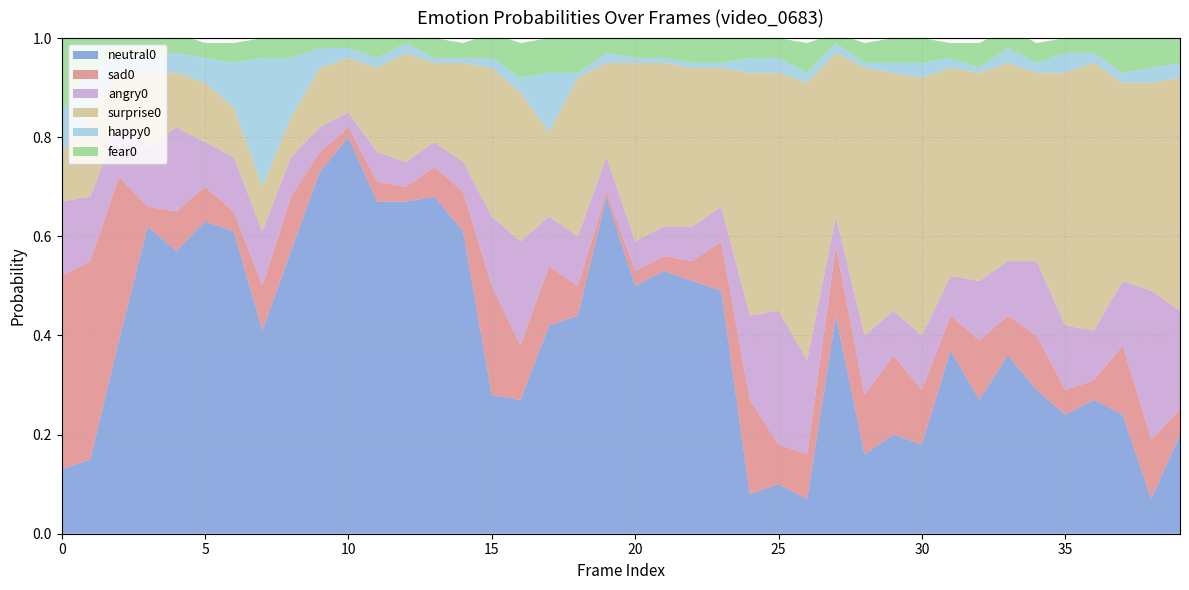

Reading right to left, extract all data points from this chart.

neutral0: 39=0.2	38=0.1	37=0.2	36=0.3	35=0.2	34=0.3	33=0.4	32=0.3	31=0.4	30=0.2	29=0.2	28=0.2	27=0.4	26=0.1	25=0.1	24=0.1	23=0.5	22=0.5	21=0.5	20=0.5	19=0.7	18=0.4	17=0.4	16=0.3	15=0.3	14=0.6	13=0.7	12=0.7	11=0.7	10=0.8	9=0.7	8=0.6	7=0.4	6=0.6	5=0.6	4=0.6	3=0.6	2=0.4	1=0.1	0=0.1
sad0: 39=0.1	38=0.1	37=0.1	36=0.0	35=0.1	34=0.1	33=0.1	32=0.1	31=0.1	30=0.1	29=0.2	28=0.1	27=0.1	26=0.1	25=0.1	24=0.2	23=0.1	22=0.0	21=0.0	20=0.0	19=0.0	18=0.1	17=0.1	16=0.1	15=0.2	14=0.1	13=0.1	12=0.0	11=0.0	10=0.0	9=0.0	8=0.1	7=0.1	6=0.0	5=0.1	4=0.1	3=0.0	2=0.3	1=0.4	0=0.4
angry0: 39=0.2	38=0.3	37=0.1	36=0.1	35=0.1	34=0.1	33=0.1	32=0.1	31=0.1	30=0.1	29=0.1	28=0.1	27=0.1	26=0.2	25=0.3	24=0.2	23=0.1	22=0.1	21=0.1	20=0.1	19=0.1	18=0.1	17=0.1	16=0.2	15=0.1	14=0.1	13=0.1	12=0.1	11=0.1	10=0.0	9=0.1	8=0.1	7=0.1	6=0.1	5=0.1	4=0.2	3=0.1	2=0.1	1=0.1	0=0.1
surprise0: 39=0.5	38=0.4	37=0.4	36=0.5	35=0.5	34=0.4	33=0.4	32=0.4	31=0.4	30=0.5	29=0.5	28=0.5	27=0.3	26=0.6	25=0.5	24=0.5	23=0.3	22=0.3	21=0.3	20=0.4	19=0.2	18=0.3	17=0.2	16=0.3	15=0.3	14=0.2	13=0.2	12=0.2	11=0.2	10=0.1	9=0.1	8=0.1	7=0.1	6=0.1	5=0.1	4=0.1	3=0.1	2=0.1	1=0.2	0=0.1
happy0: 39=0.0	38=0.0	37=0.0	36=0.0	35=0.0	34=0.0	33=0.0	32=0.0	31=0.0	30=0.0	29=0.0	28=0.0	27=0.0	26=0.0	25=0.0	24=0.0	23=0.0	22=0.0	21=0.0	20=0.0	19=0.0	18=0.0	17=0.1	16=0.0	15=0.0	14=0.0	13=0.0	12=0.0	11=0.0	10=0.0	9=0.0	8=0.1	7=0.3	6=0.1	5=0.1	4=0.0	3=0.0	2=0.0	1=0.1	0=0.1
fear0: 39=0.1	38=0.1	37=0.1	36=0.0	35=0.0	34=0.0	33=0.0	32=0.1	31=0.0	30=0.1	29=0.1	28=0.0	27=0.0	26=0.1	25=0.0	24=0.0	23=0.1	22=0.1	21=0.0	20=0.0	19=0.0	18=0.1	17=0.1	16=0.1	15=0.1	14=0.0	13=0.0	12=0.0	11=0.0	10=0.0	9=0.0	8=0.1	7=0.0	6=0.0	5=0.0	4=0.0	3=0.0	2=0.0	1=0.1	0=0.1